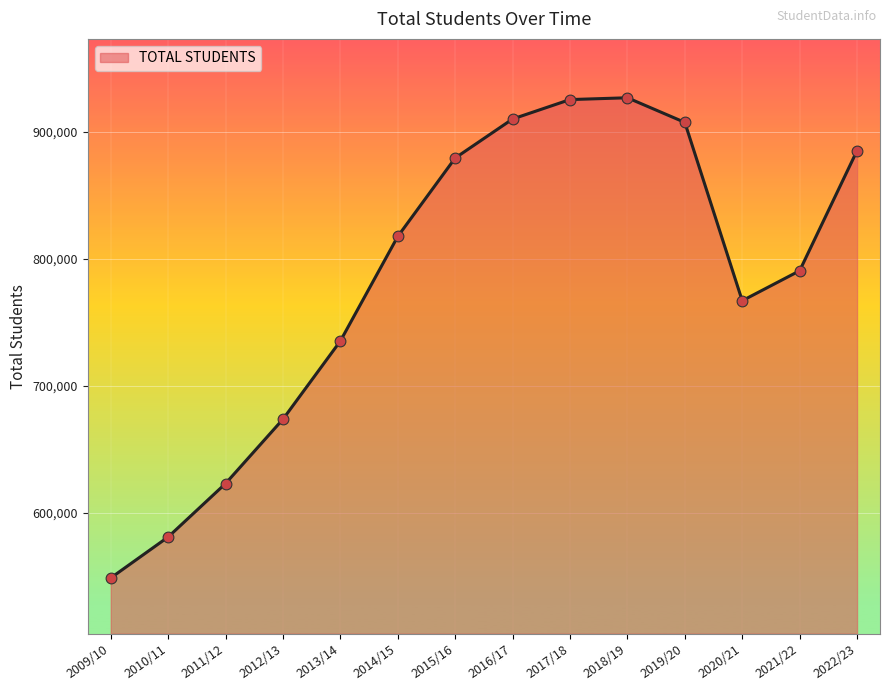

What is the change in value from 2009/10 to 2013/14?

+186460